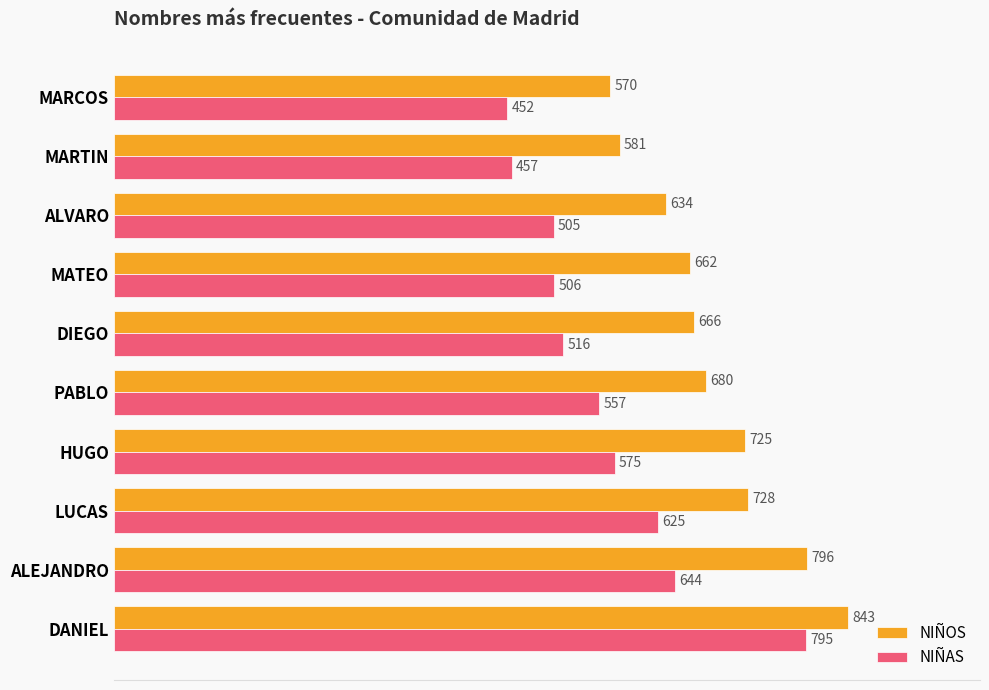

What is the lowest value of the NIÑAS series?

452